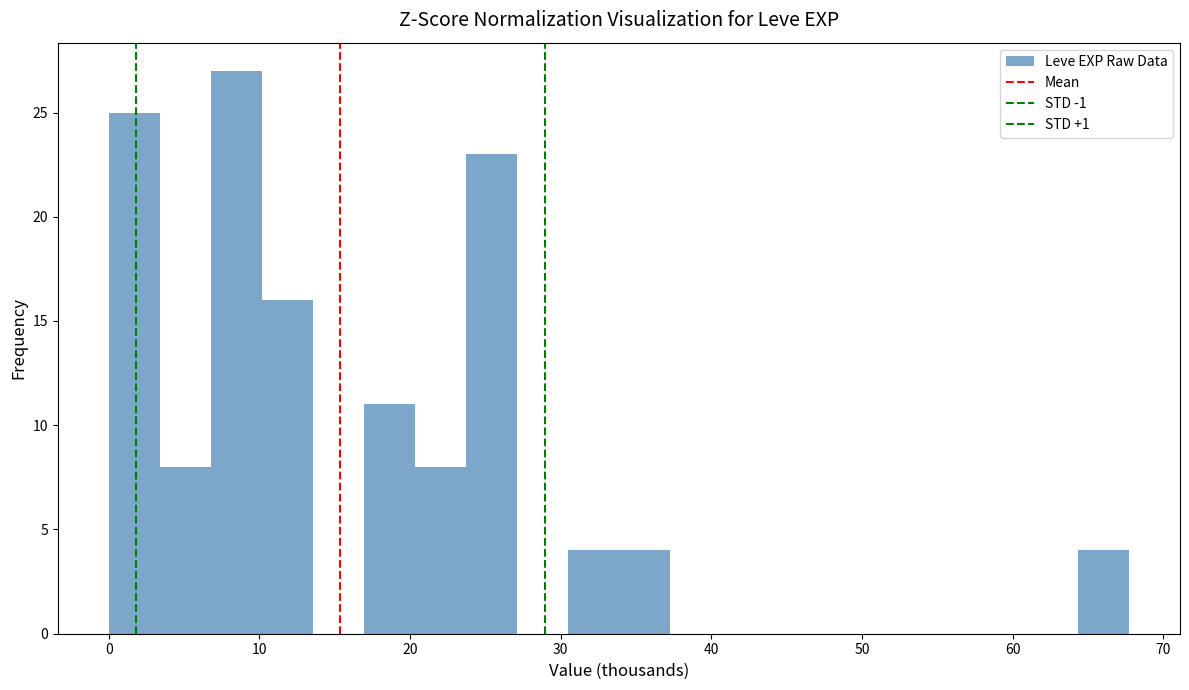

Read against the x-axis, roughly where is the centre of the tallest bar?

8